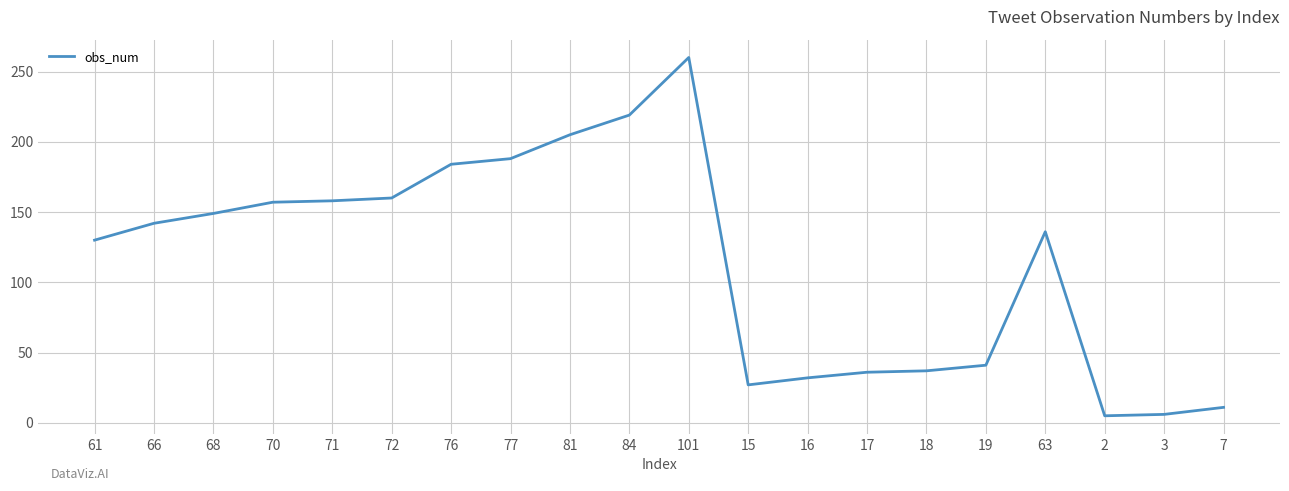

What is the minimum value shown in the chart?

5